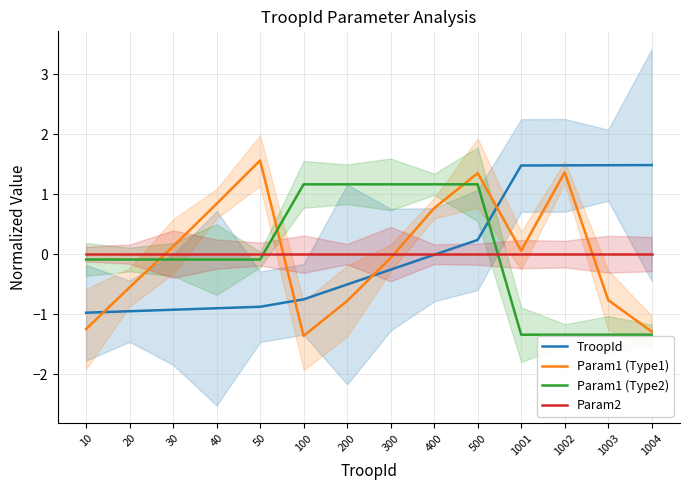

What is the minimum value for TroopId?

-1.0